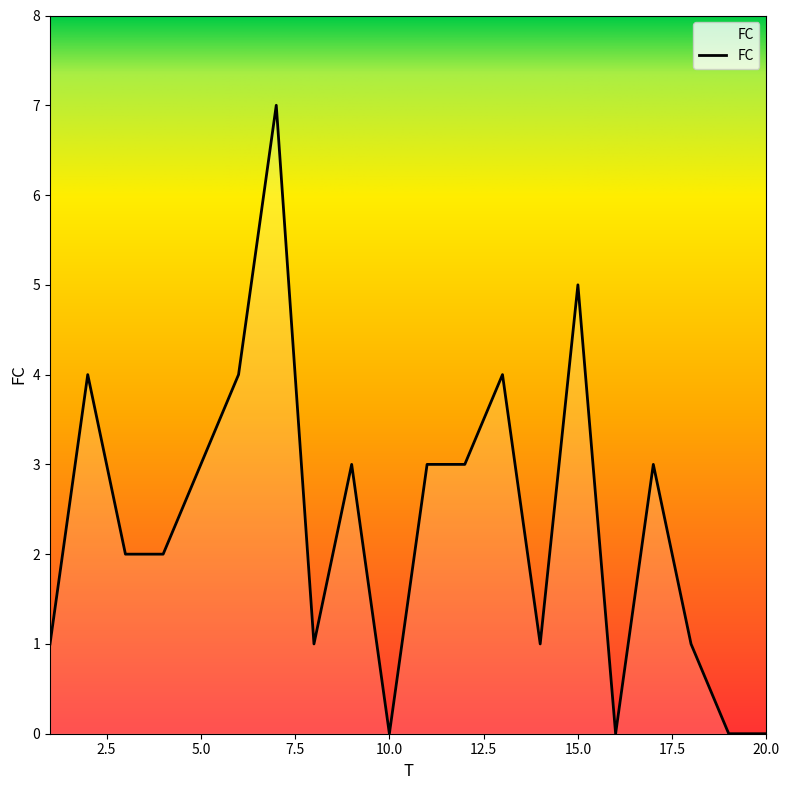

What is the difference between the second highest and minimum values?

5